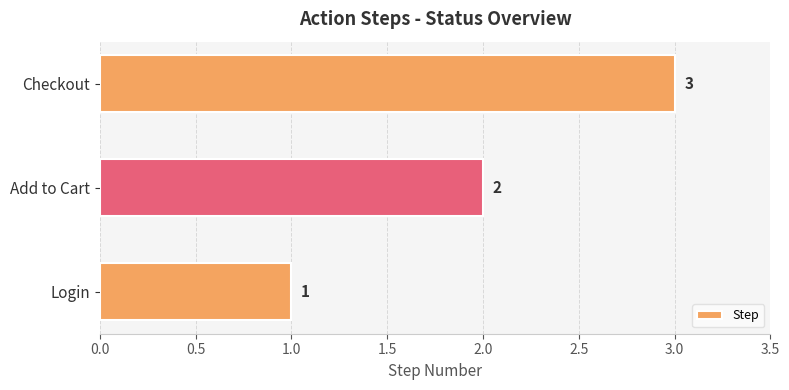

What is the ratio of the value at Add to Cart to the value at Checkout?

0.7